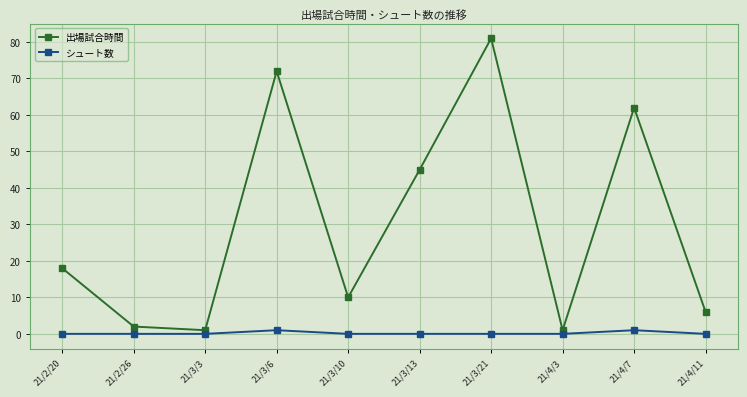

Reading left to right, extract all data points from this chart.

出場試合時間: 18	2	1	72	10	45	81	1	62	6
シュート数: 0	0	0	1	0	0	0	0	1	0